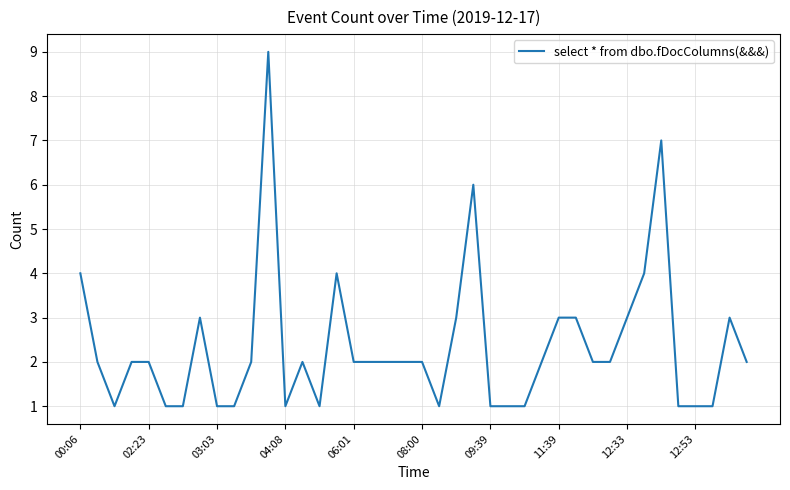

What is the difference between the maximum and minimum values?

8